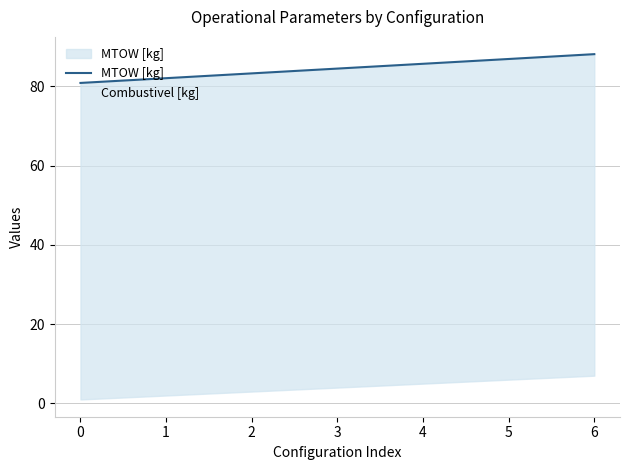

At how many categories does at least one series exceed 41?

7